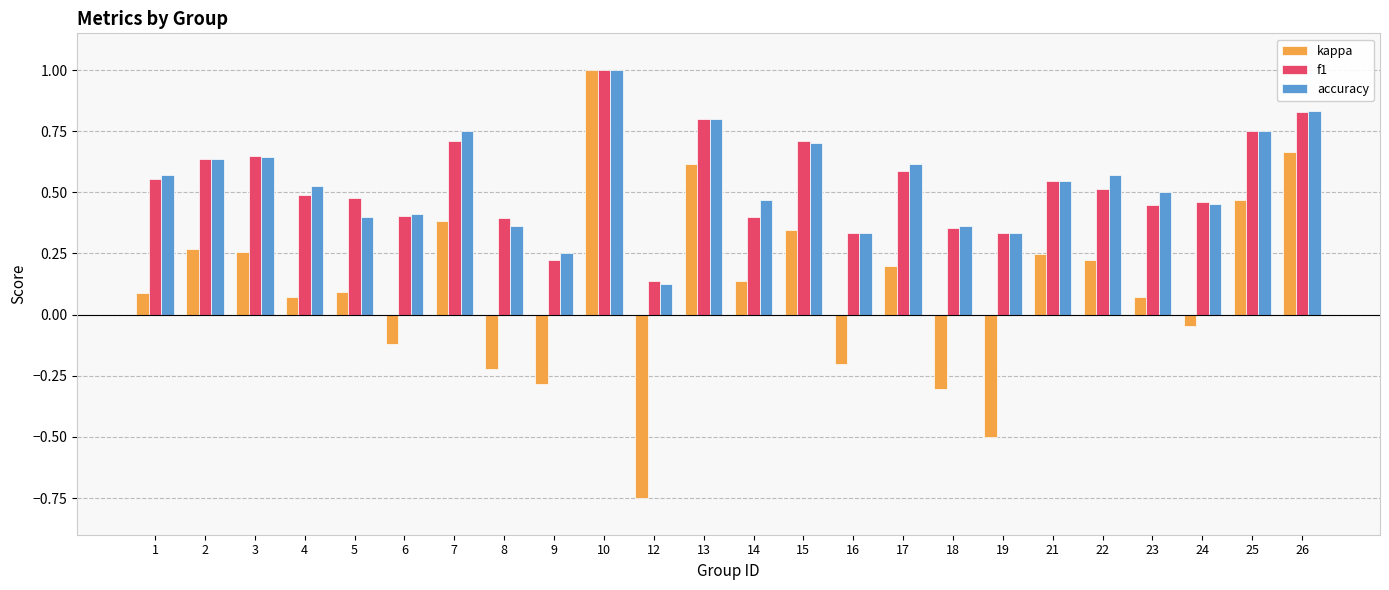

At which category is the sum across all series the highest?

10